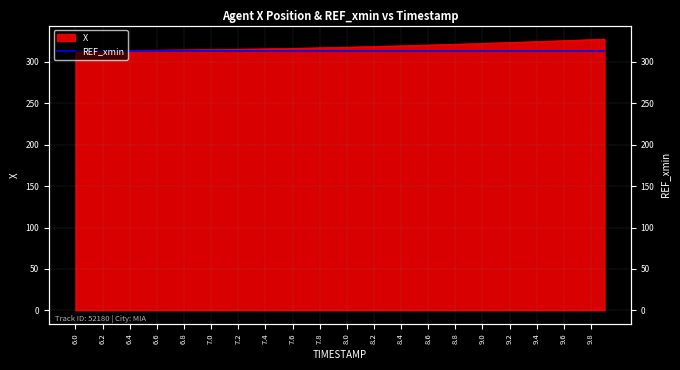

How many lines are shown in the chart?

1